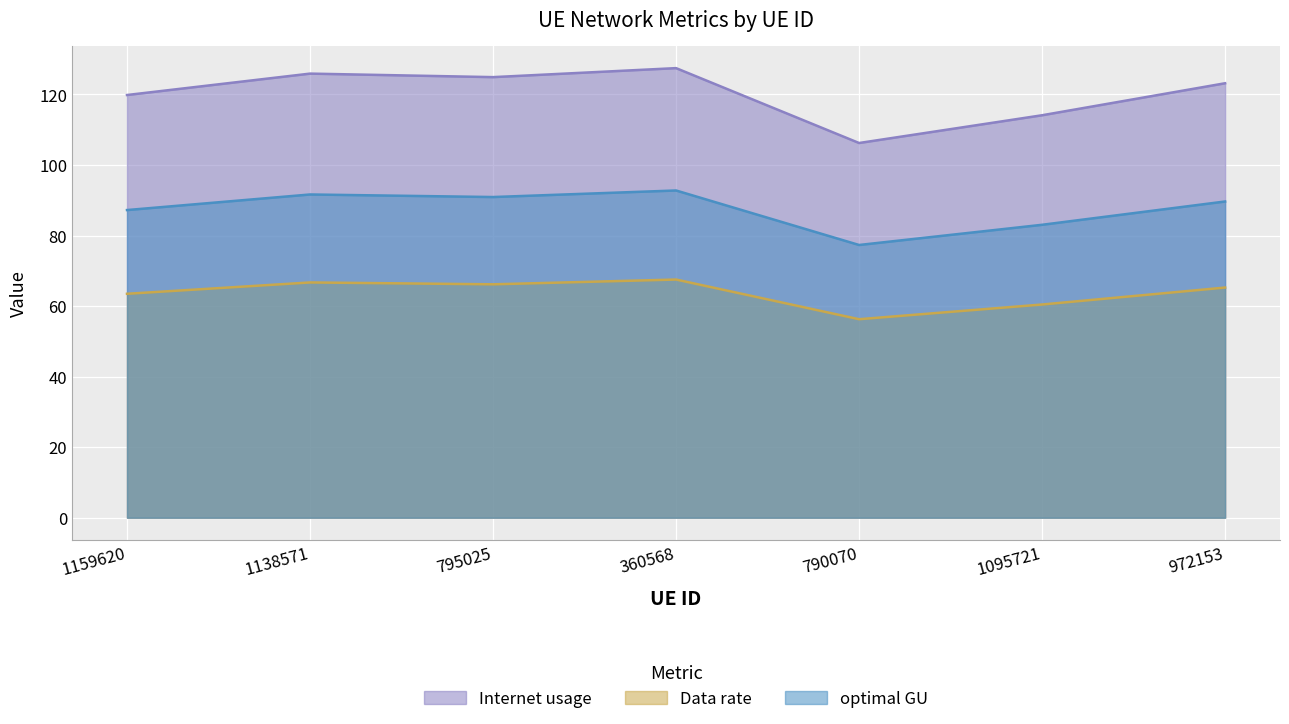

The value of optimal GU at 972153 is 120.4. True or false?

False